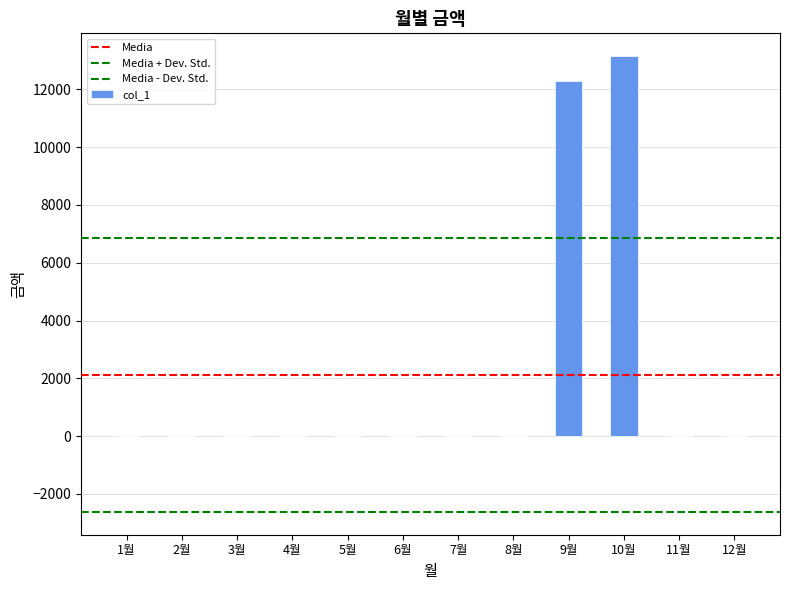

What is the average value?

2119